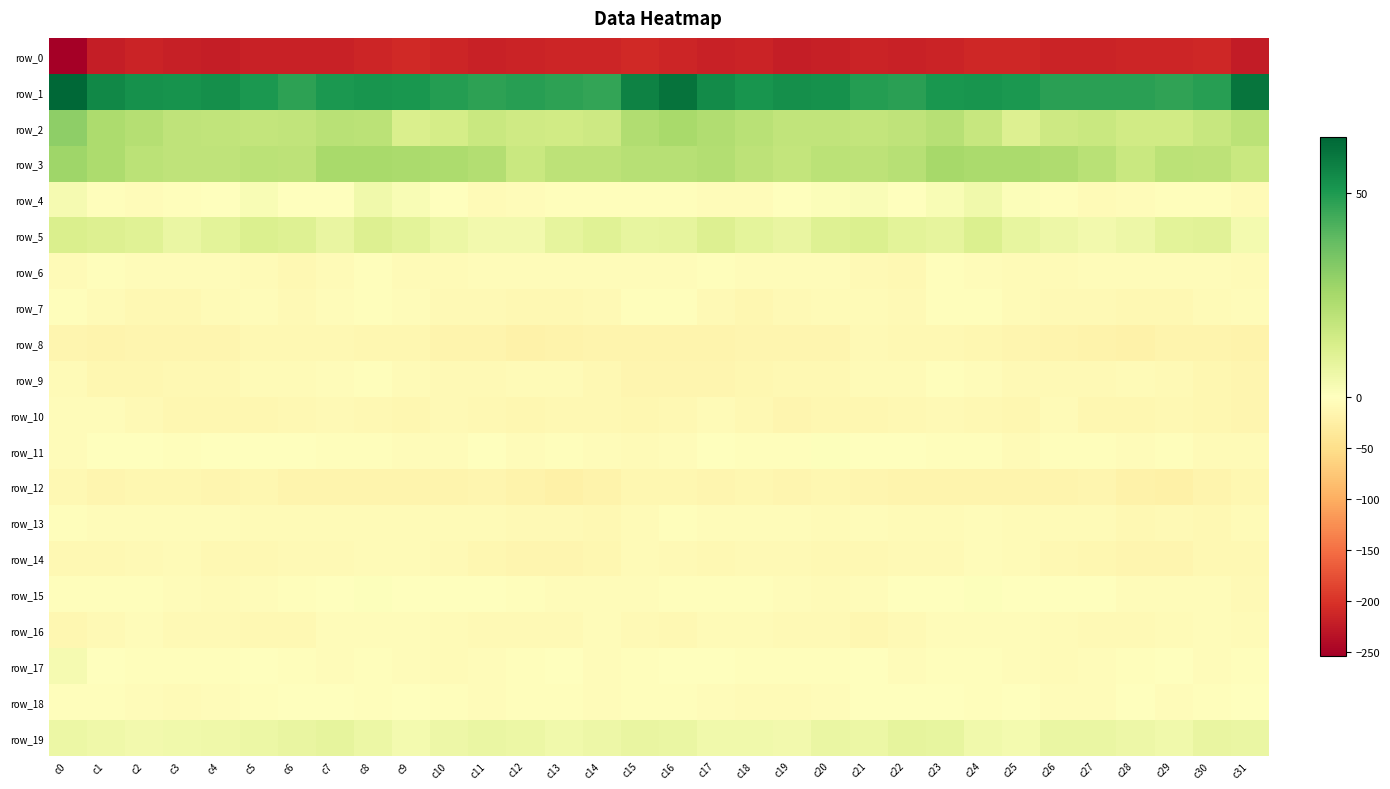

List the labels in order of row_8 value, smallest first.

c28, c12, c31, c27, c13, c16, c30, c15, c11, c26, c29, c1, c14, c10, c17, c19, c4, c0, c2, c3, c18, c25, c20, c9, c24, c8, c7, c23, c22, c5, c6, c21